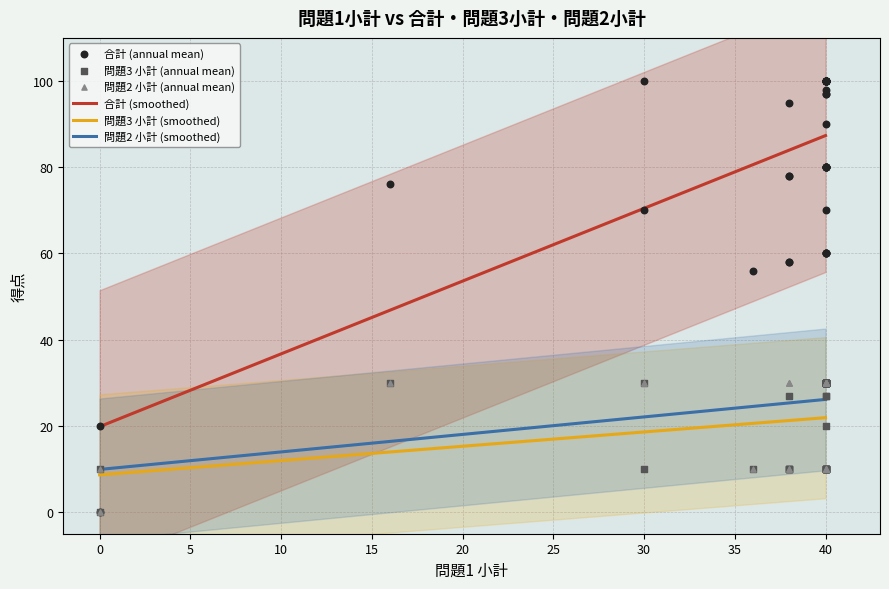

True or false: 問題2 小計 (smoothed) and 合計 (smoothed) cross at least once.

False